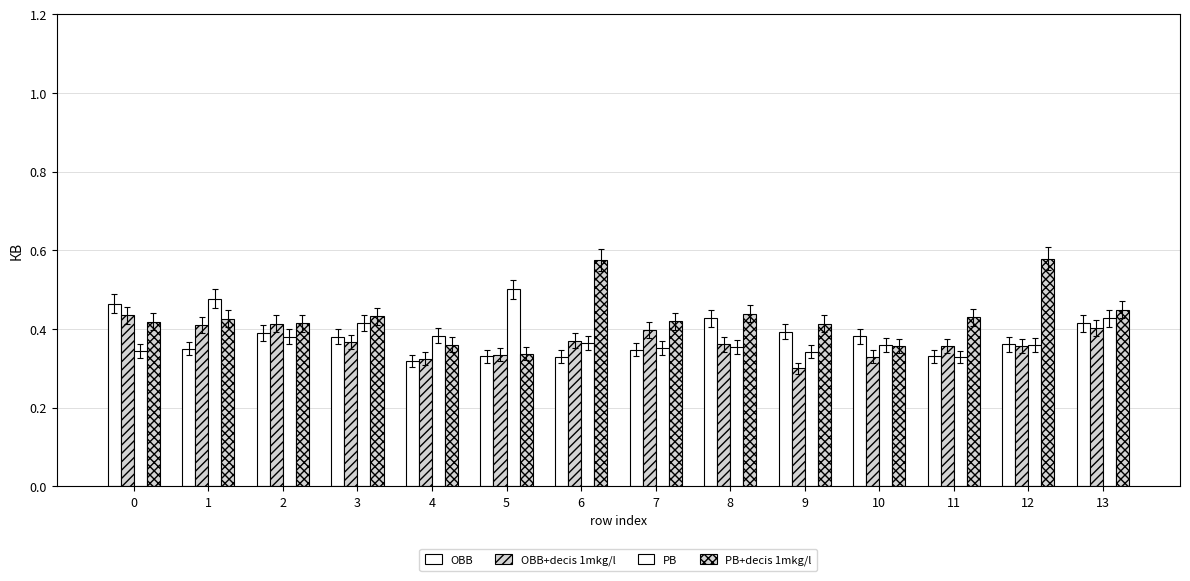

Reading left to right, extract all data points from this chart.

OBB: 0=0.5	1=0.4	2=0.4	3=0.4	4=0.3	5=0.3	6=0.3	7=0.3	8=0.4	9=0.4	10=0.4	11=0.3	12=0.4	13=0.4
OBB+decis 1mkg/l: 0=0.4	1=0.4	2=0.4	3=0.4	4=0.3	5=0.3	6=0.4	7=0.4	8=0.4	9=0.3	10=0.3	11=0.4	12=0.4	13=0.4
PB: 0=0.3	1=0.5	2=0.4	3=0.4	4=0.4	5=0.5	6=0.4	7=0.4	8=0.4	9=0.3	10=0.4	11=0.3	12=0.4	13=0.4
PB+decis 1mkg/l: 0=0.4	1=0.4	2=0.4	3=0.4	4=0.4	5=0.3	6=0.6	7=0.4	8=0.4	9=0.4	10=0.4	11=0.4	12=0.6	13=0.4